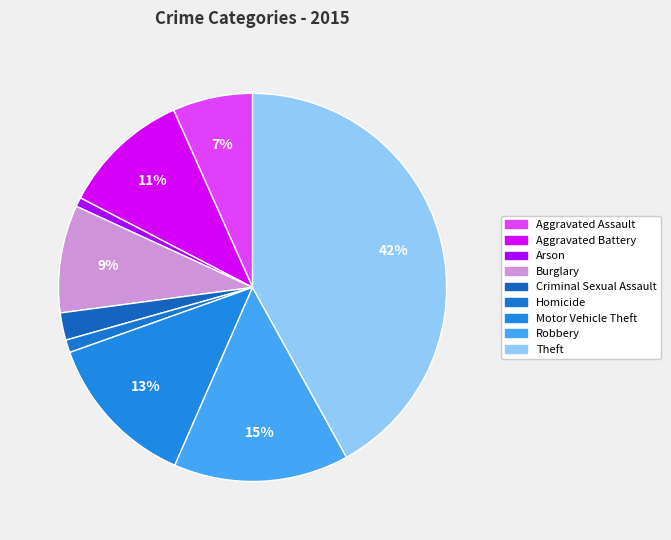

Is the sum of Aggravated Assault and Burglary greater than half?

No